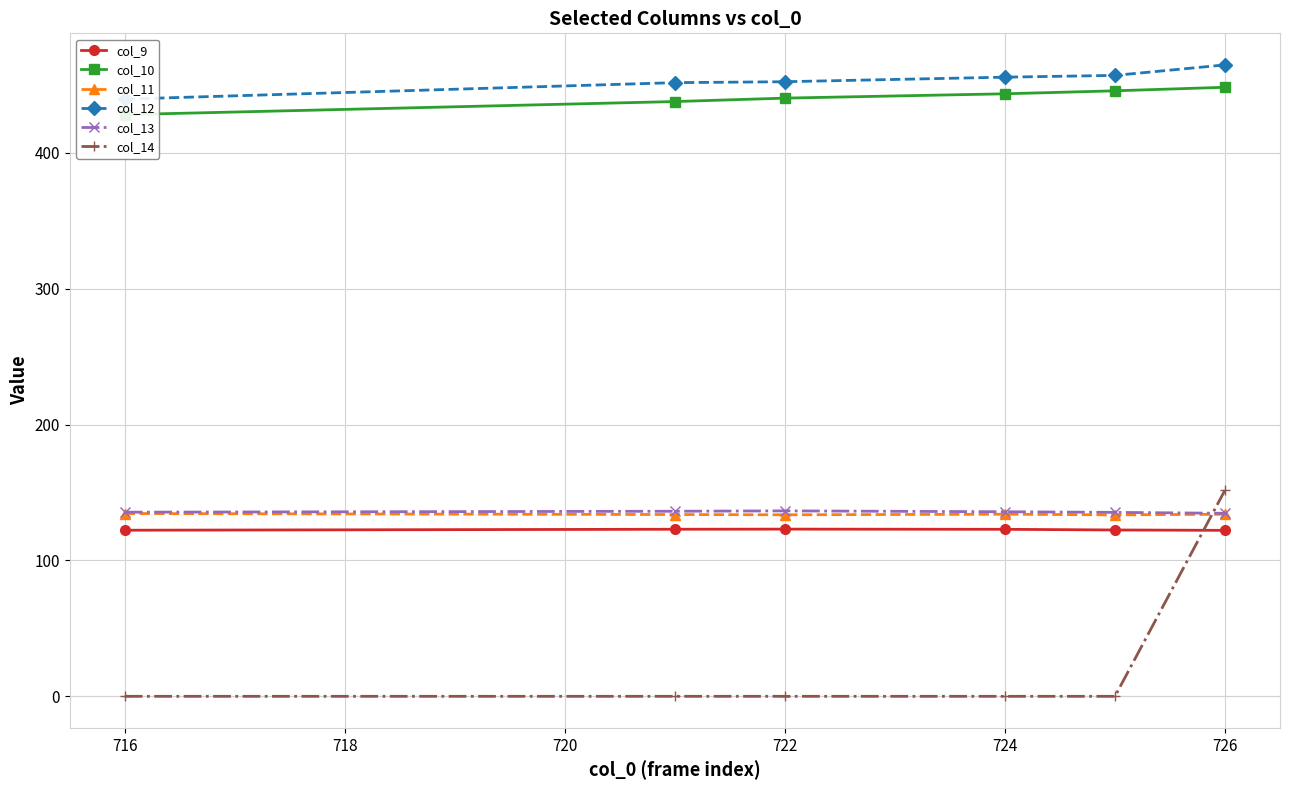

Is the value of col_9 at 726 greater than the value of col_14 at 726?

No